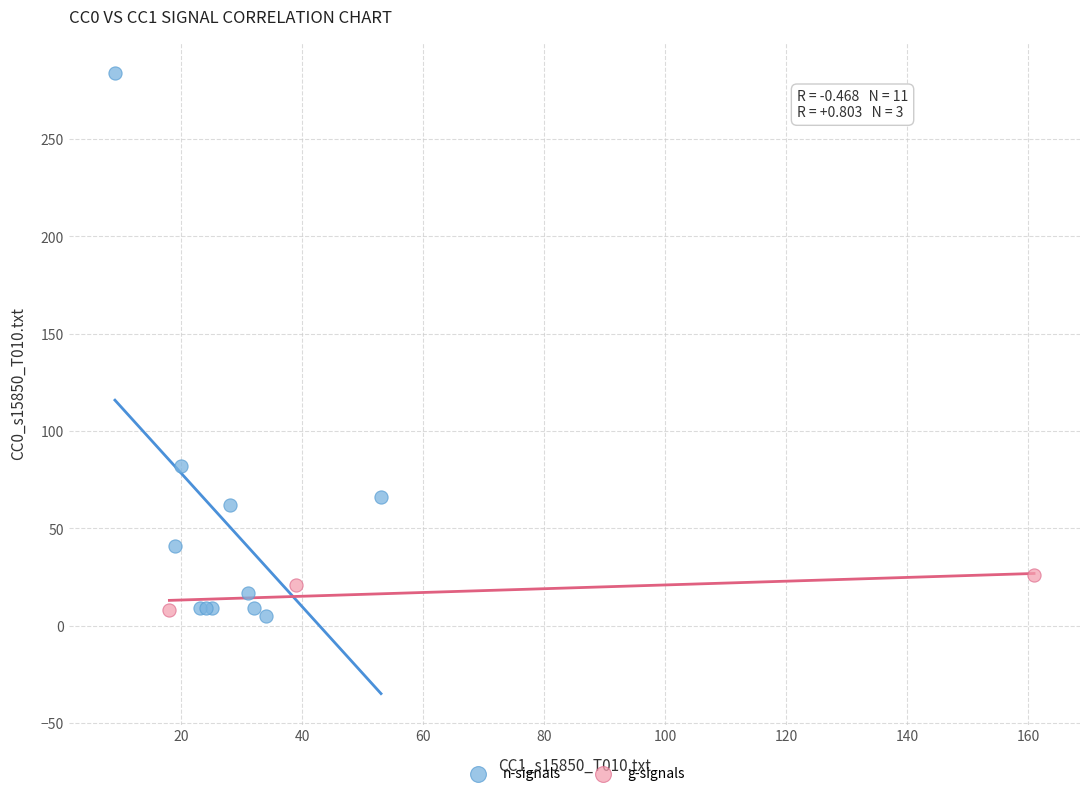

Which series has the widest spread of Y values?

n-signals